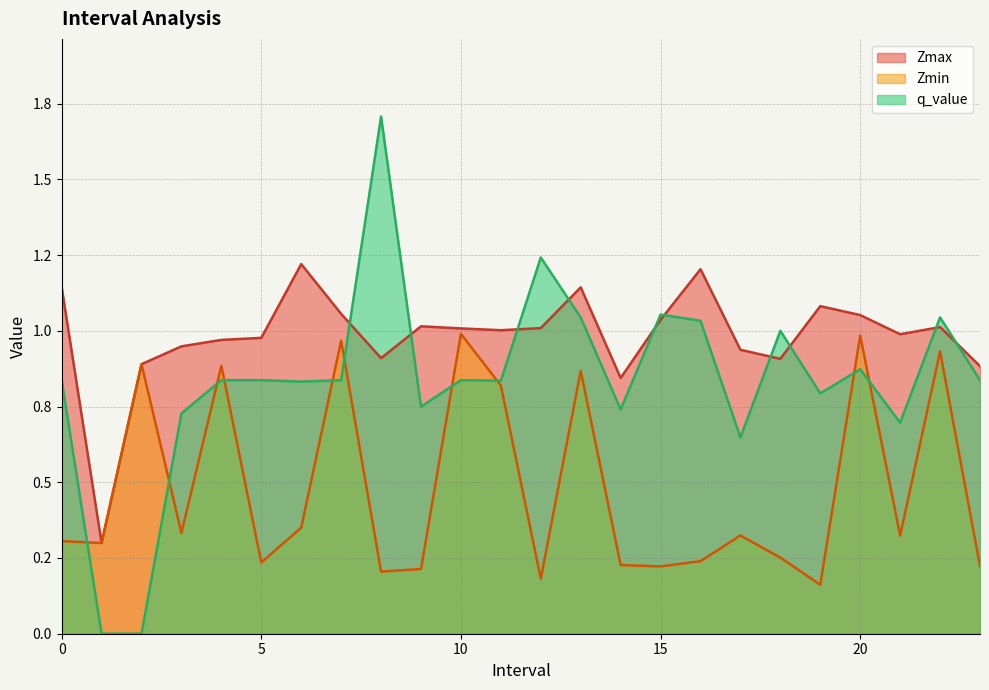

What is the difference between the highest and lowest values at 21?

0.7